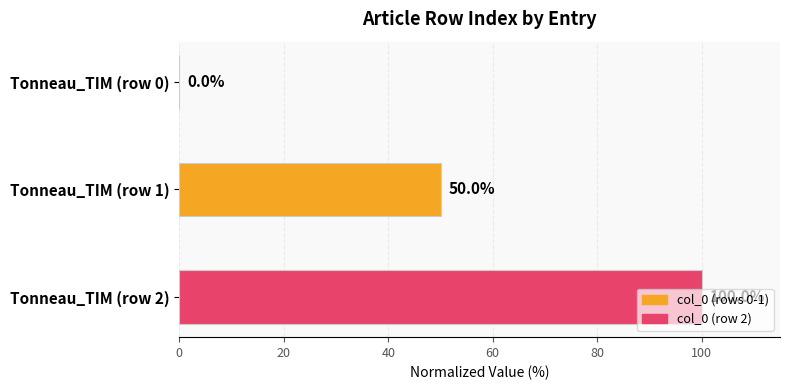

The chart shows a value of 100 at Tonneau_TIM (row 2). True or false?

True